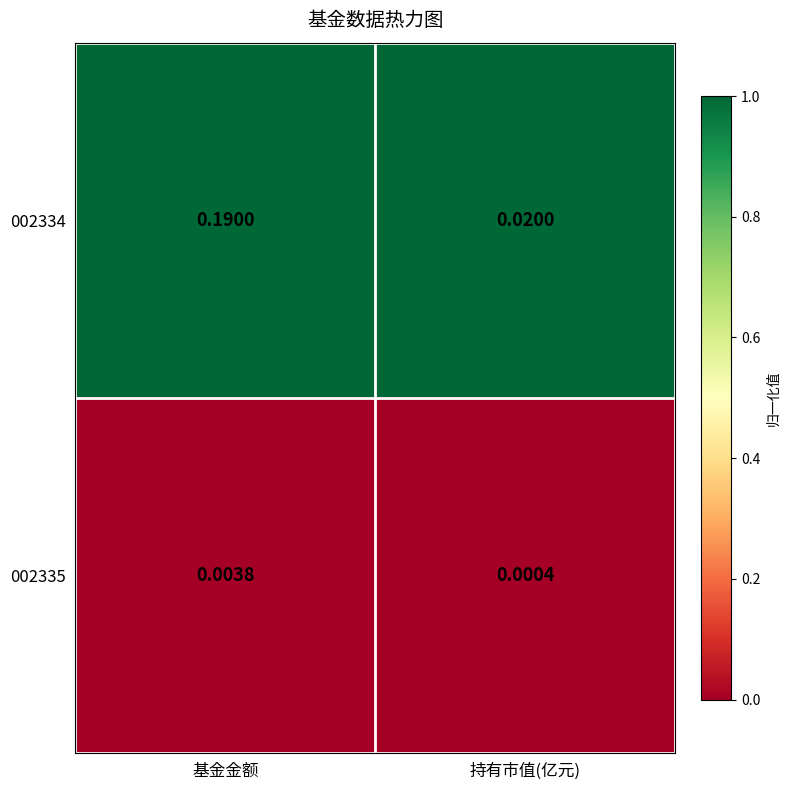

Where is 002335 nearest to the value 0?

持有市值(亿元)